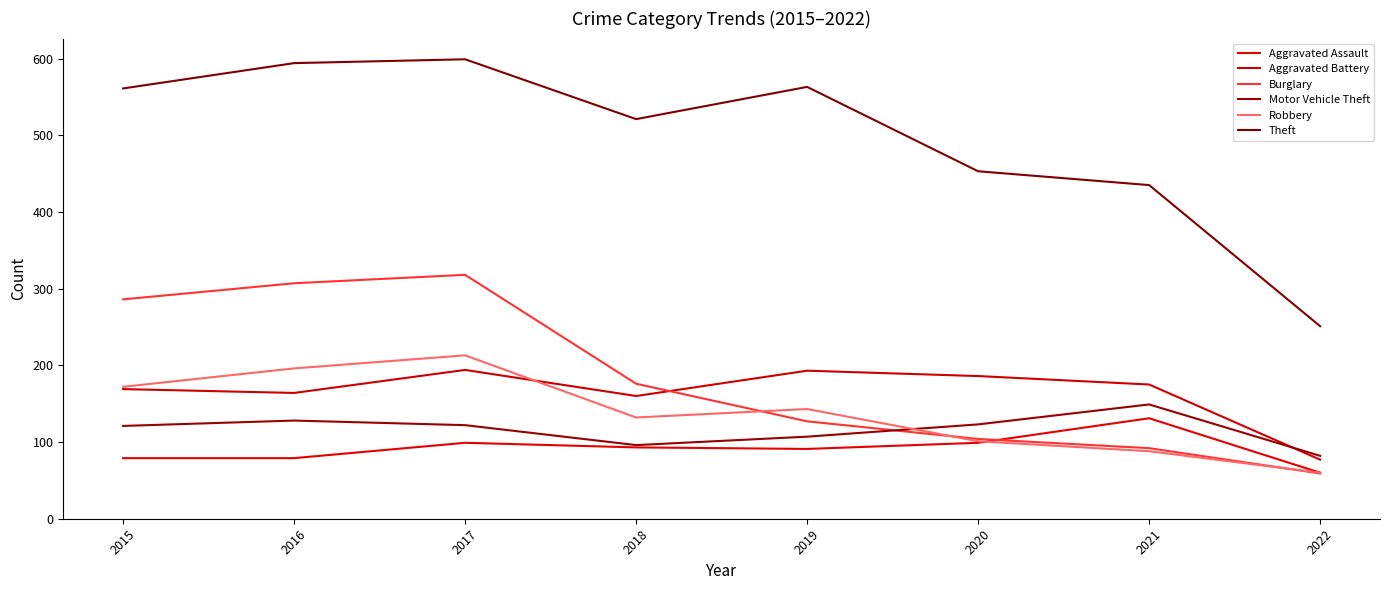

List the labels in order of Aggravated Assault value, largest first.

2021, 2017, 2020, 2018, 2019, 2015, 2016, 2022